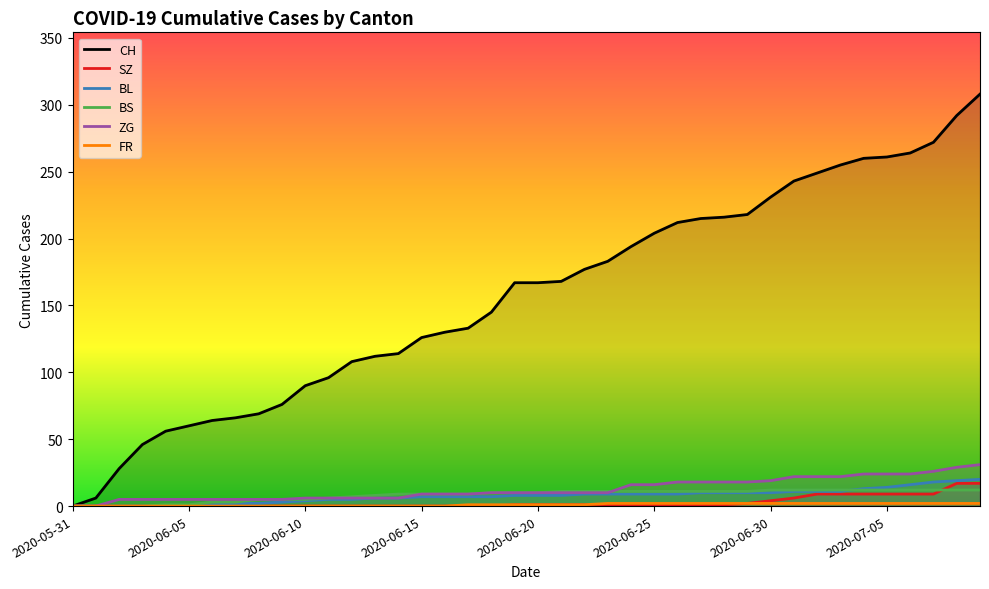

What is the difference between the SZ values at 17 and 32?

9